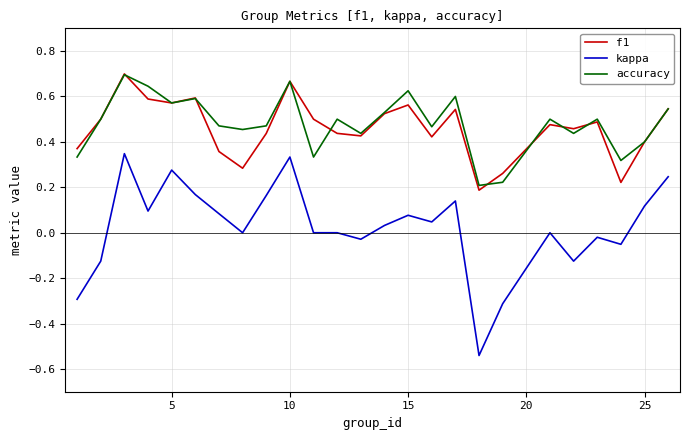

True or false: accuracy and kappa cross at least once.

False